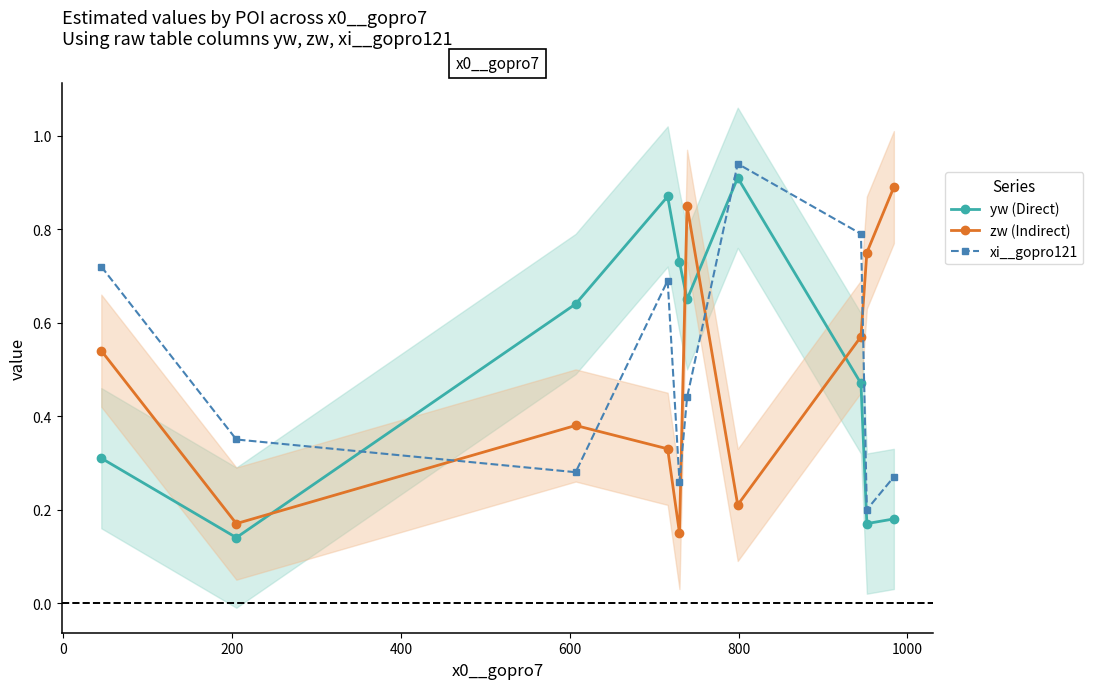

How many times do xi__gopro121 and yw (Direct) cross each other?

2